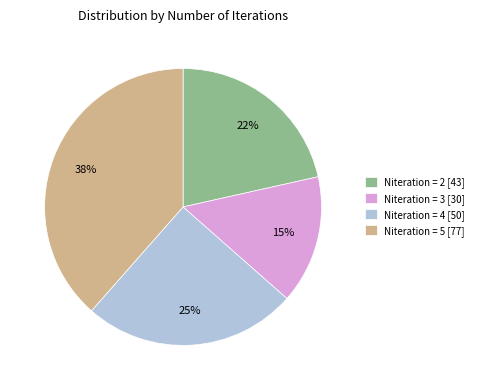

The Niteration = 3 [30] slice represents 15% of the pie. True or false?

True